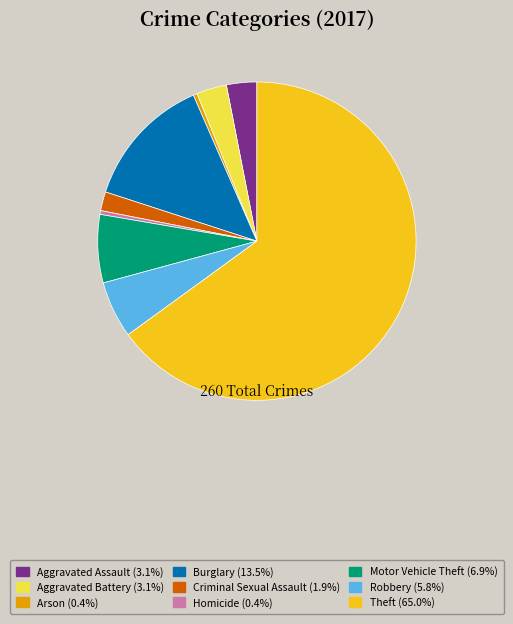

Combined, do Robbery and Arson account for over 50%?

No